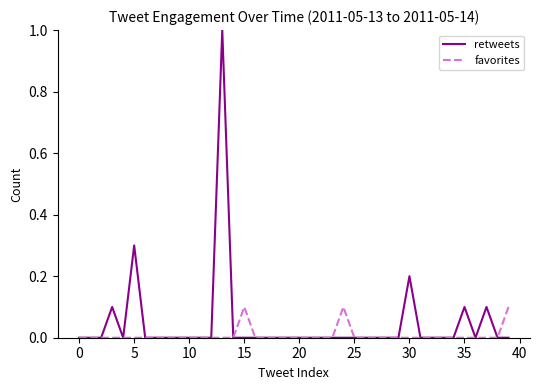

What are all the series names shown in the legend?

retweets, favorites